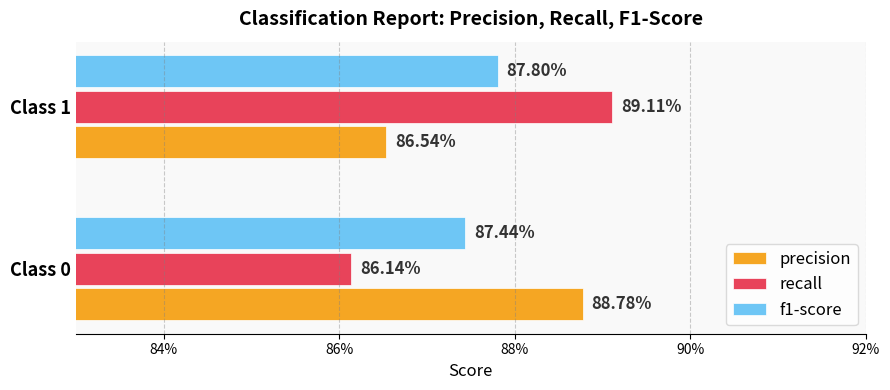

What is the minimum value shown in the chart?

0.9